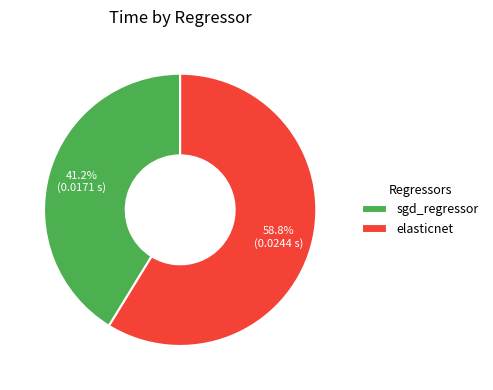

Do sgd_regressor and elasticnet together represent more than half of the pie?

Yes